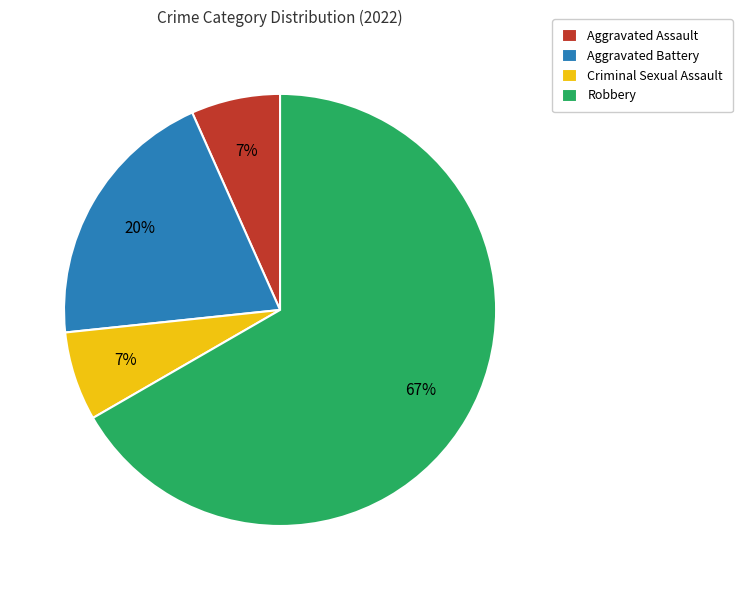

To the nearest percent, what is the average slice percentage?

25%